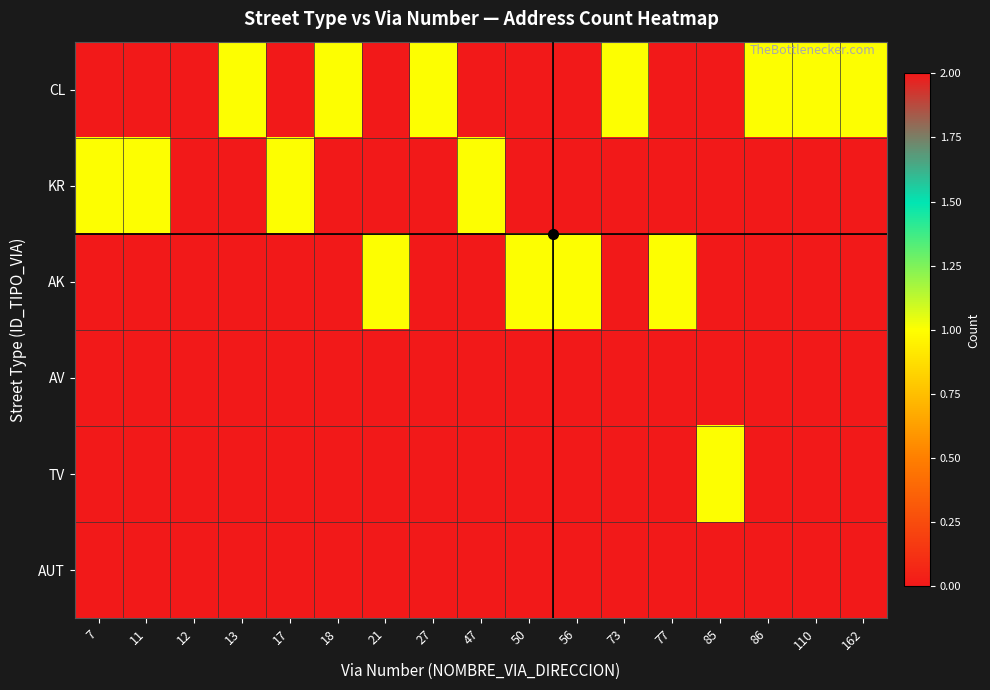

Which series has the largest total across all categories?

CL